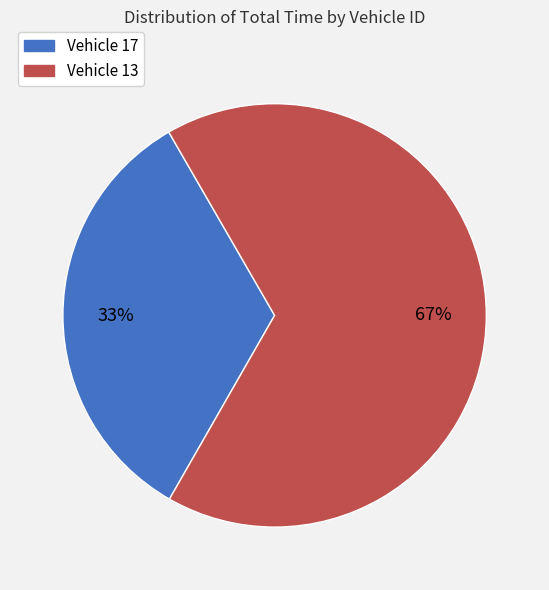

Count the number of slices in the pie.

2